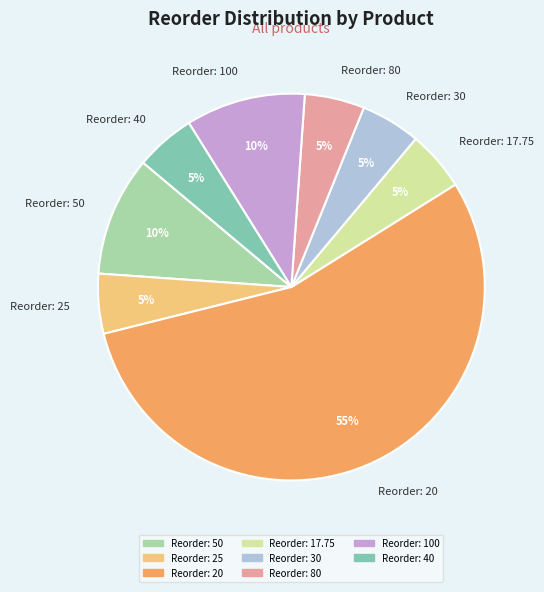

Between Reorder: 20 and Reorder: 50, which is larger?

Reorder: 20